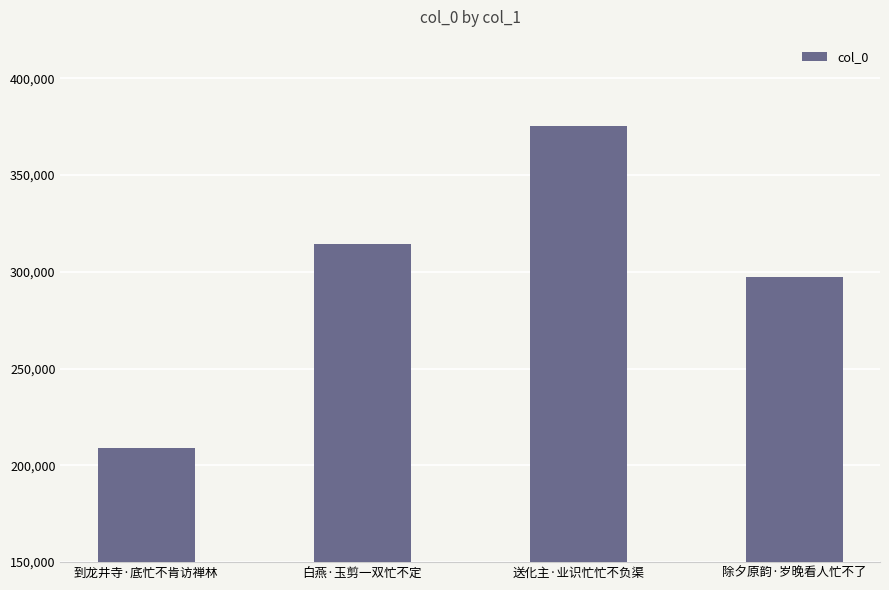

The value at 白燕·玉剪一双忙不定 is 538318. True or false?

False